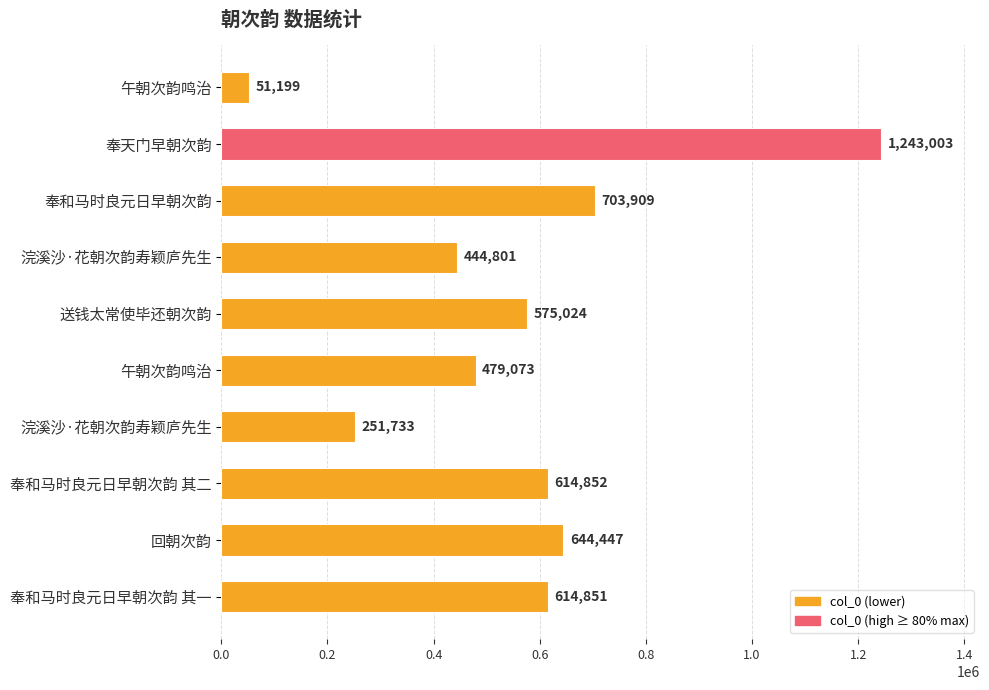

How many data points does each series have?

10